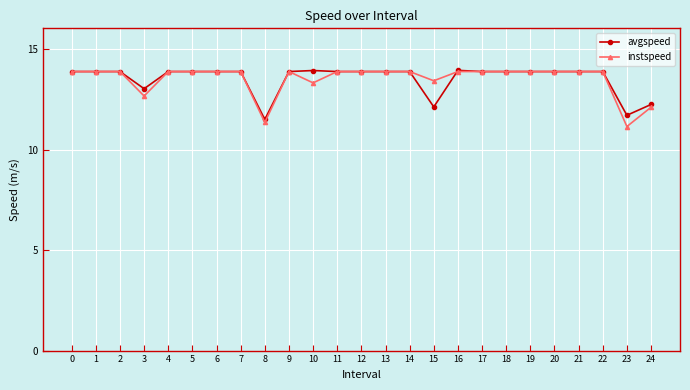

Which series has the largest range (max minus min)?

instspeed